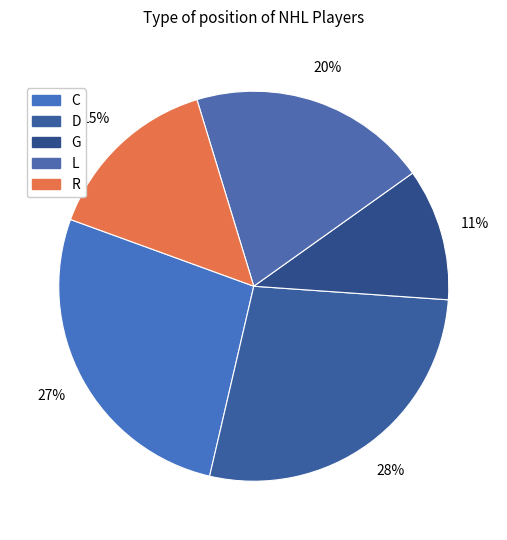

To the nearest percent, what portion does C represent?

27%